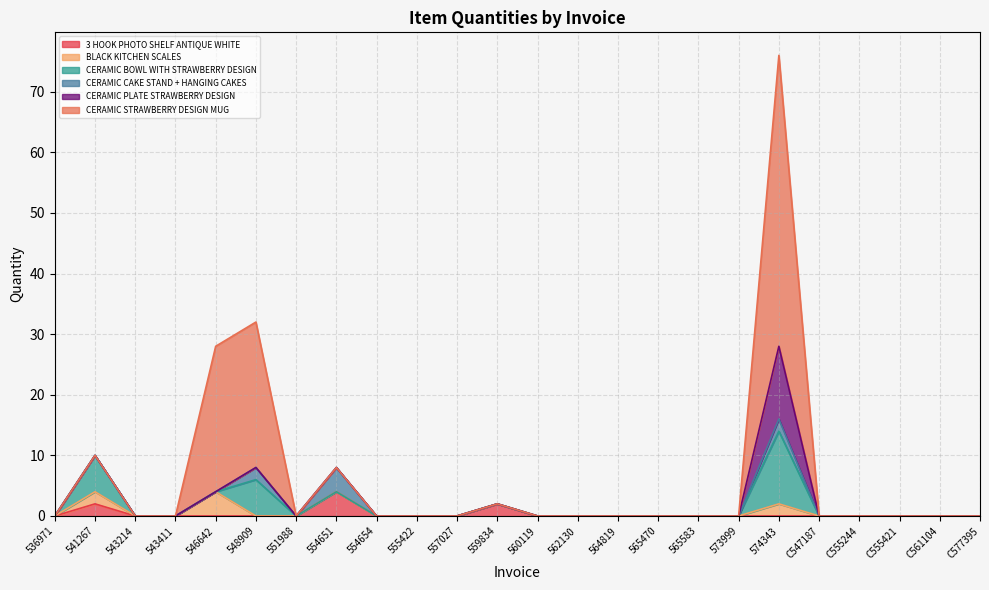

What is the label of the 18th point from the right?

551988